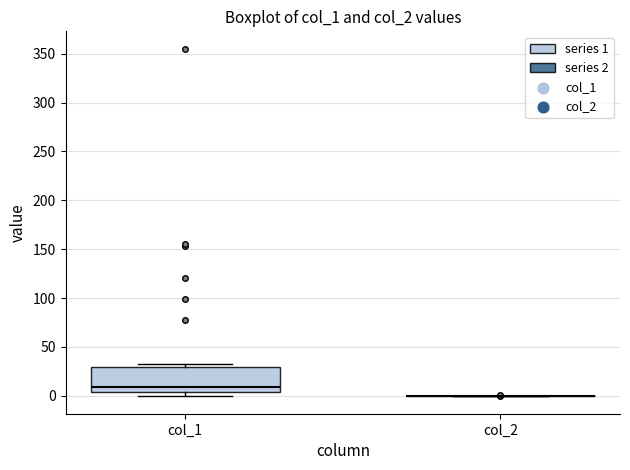

Comparing the boxes themselves (not the whiskers), which one is the tallest?

col_1